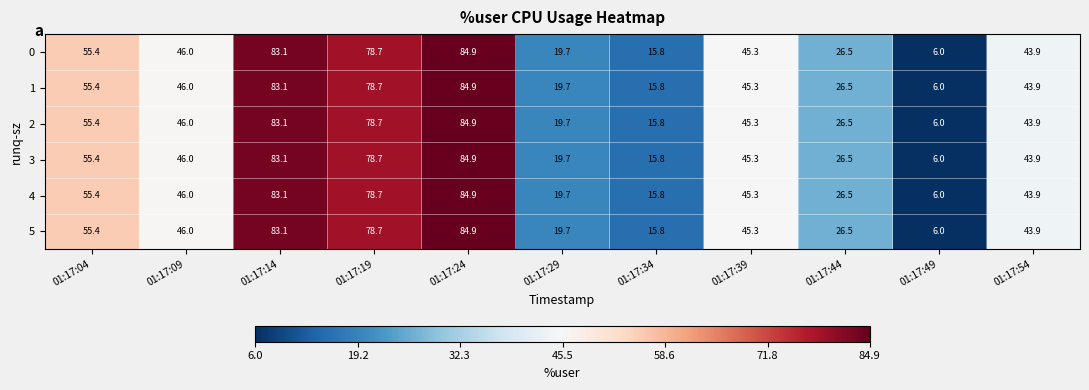

What is the highest value of the 5 series?

84.9